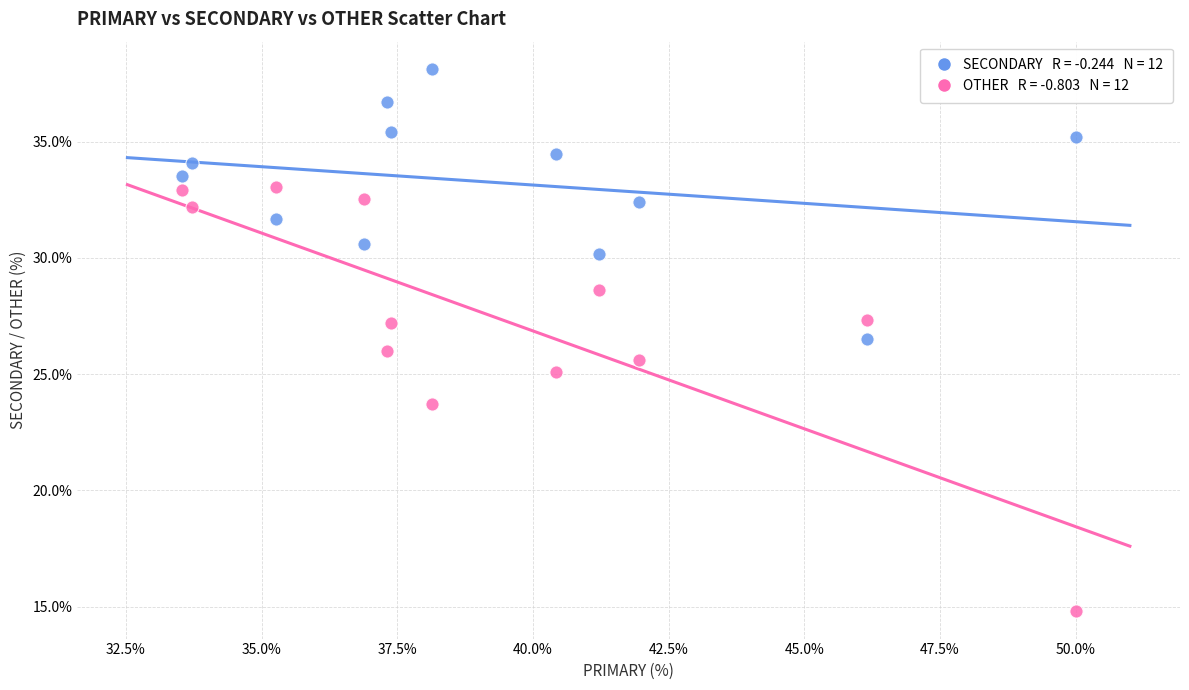

Across all data points, what is the range of X values (max minus min)?

16.5